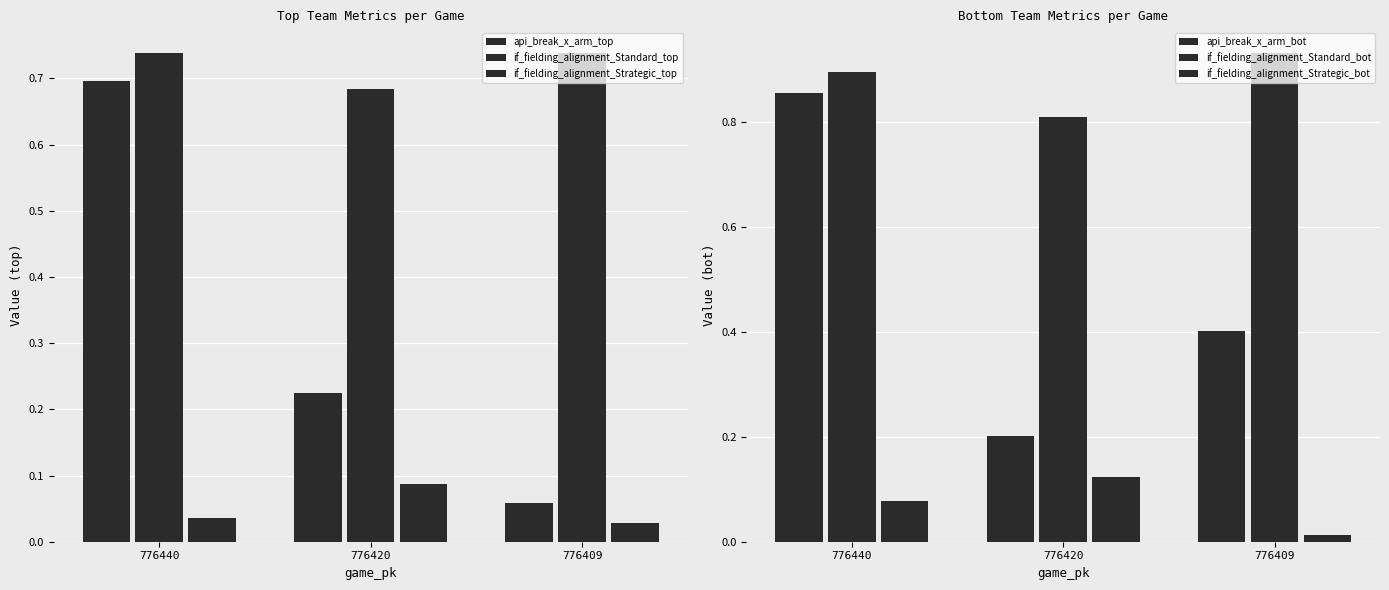

Reading left to right, extract all data points from this chart.

api_break_x_arm_top: 0.7	0.2	0.1
if_fielding_alignment_Standard_top: 0.7	0.7	0.7
if_fielding_alignment_Strategic_top: 0.0	0.1	0.0
api_break_x_arm_bot: 0.9	0.2	0.4
if_fielding_alignment_Standard_bot: 0.9	0.8	0.9
if_fielding_alignment_Strategic_bot: 0.1	0.1	0.0